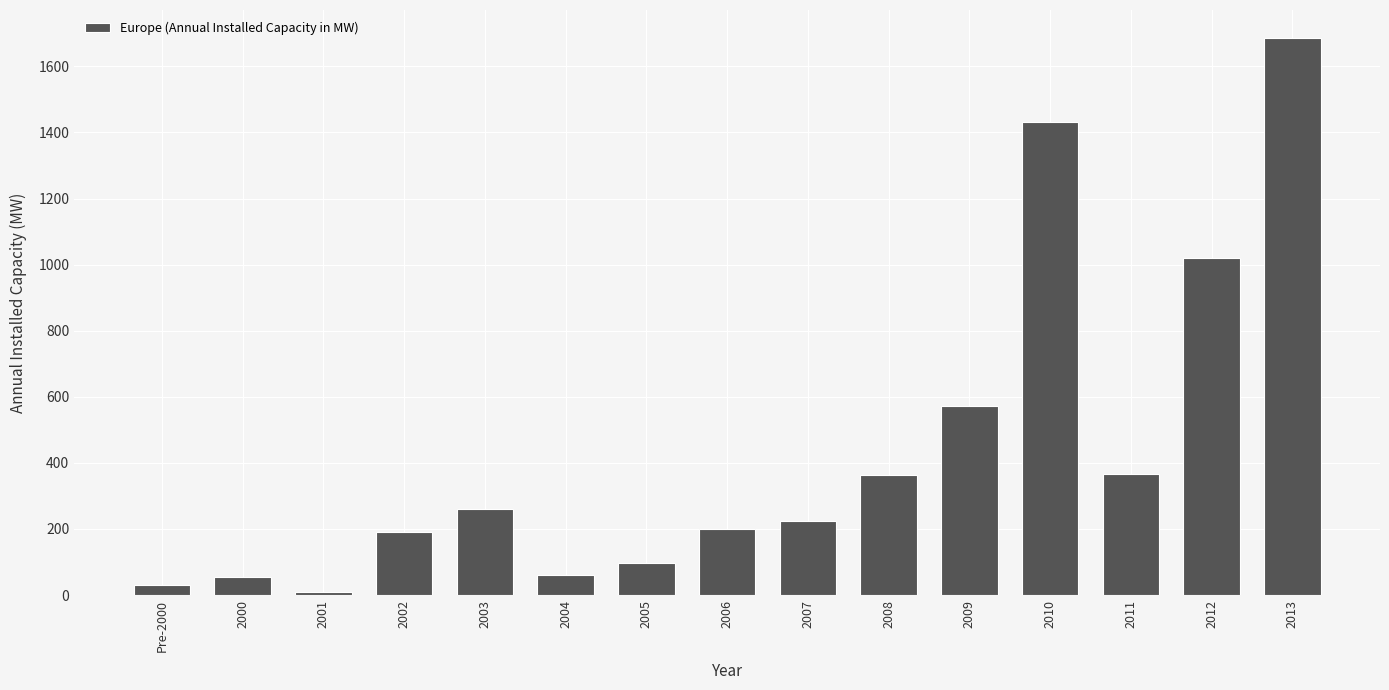

At which category does the chart reach its peak across all series?

2013